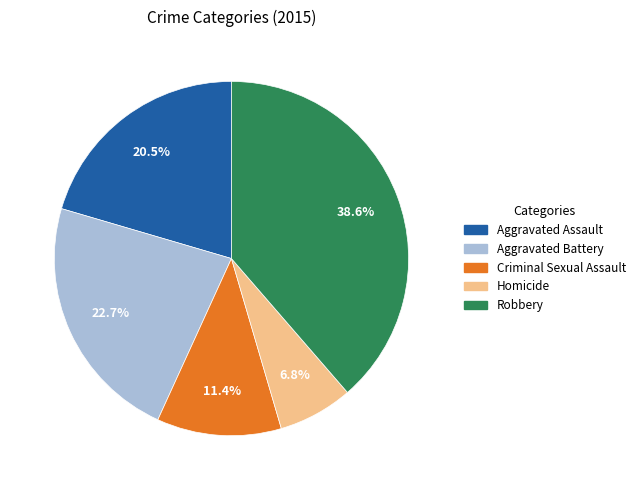

How many slices are in this pie chart?

5